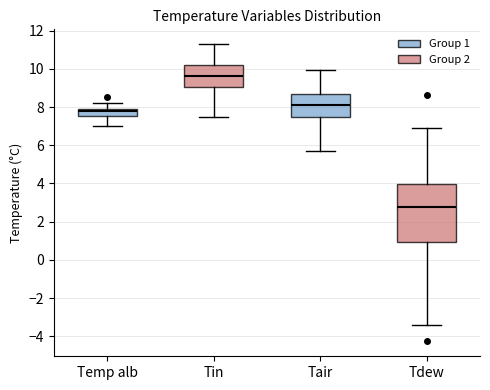

Which box has the highest median line?

Tin